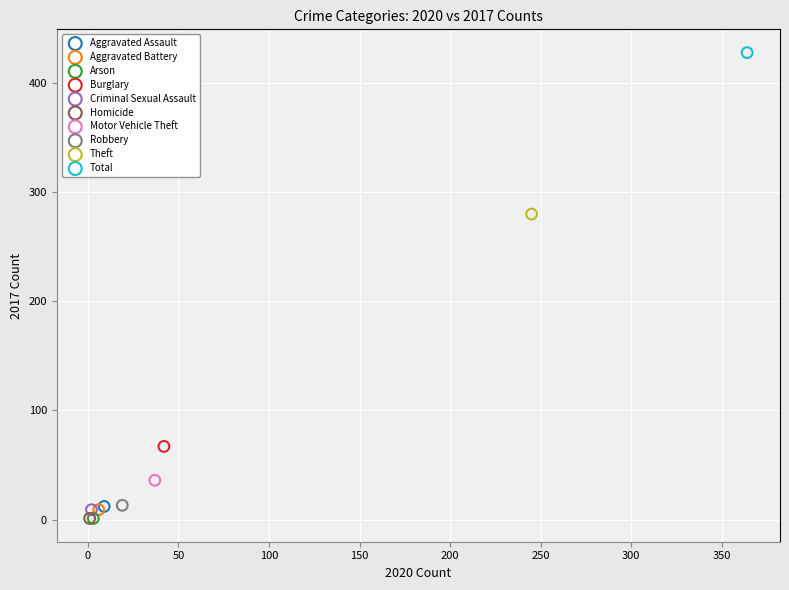

Which series reaches the maximum Y coordinate?

Total